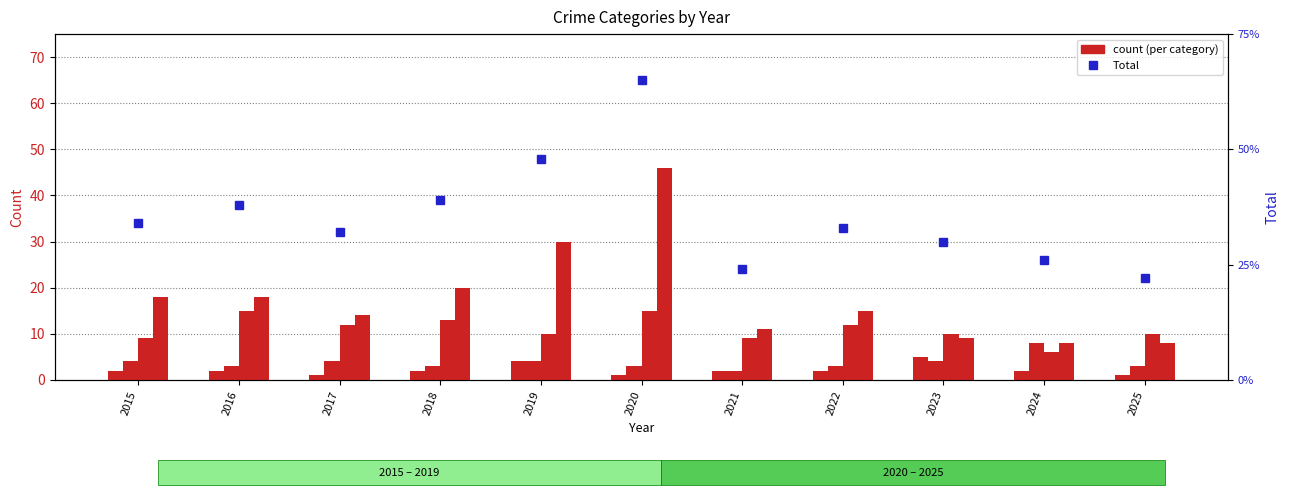

What is the value of the Aggravated Assault bar at the 7th from the left?

2